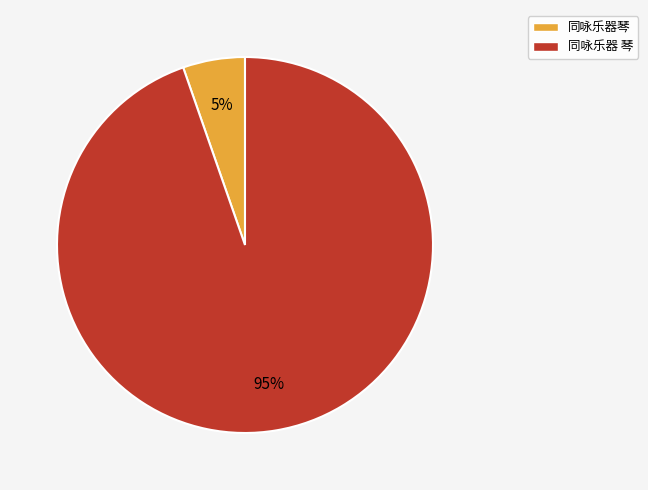

What percentage is the 同咏乐器 琴 slice, to the nearest percent?

95%